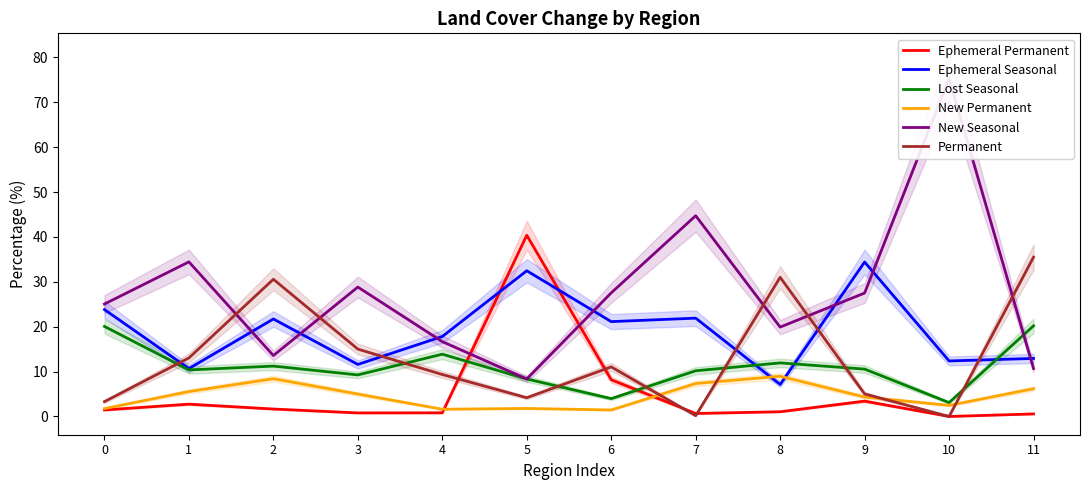

Is the value of Ephemeral Permanent at 3 greater than the value of Lost Seasonal at 2?

No